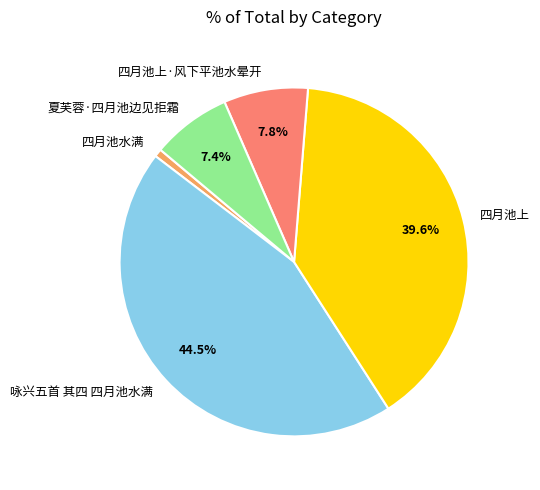

Is there a majority slice in this chart?

No